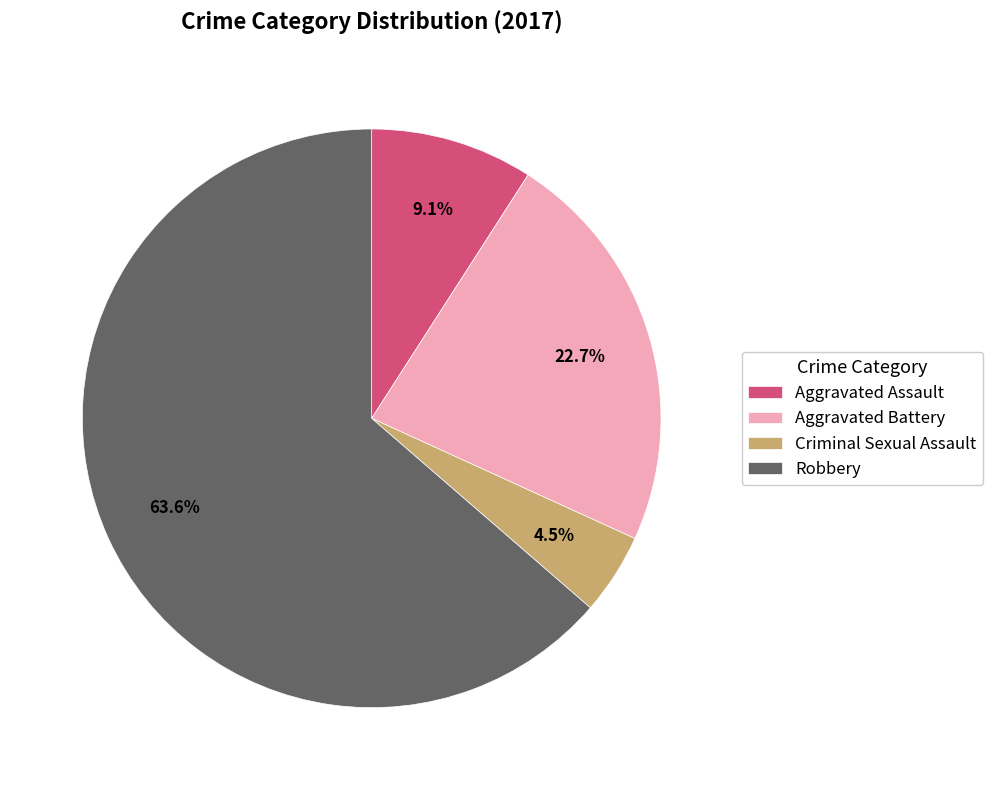

How many slices are in this pie chart?

4